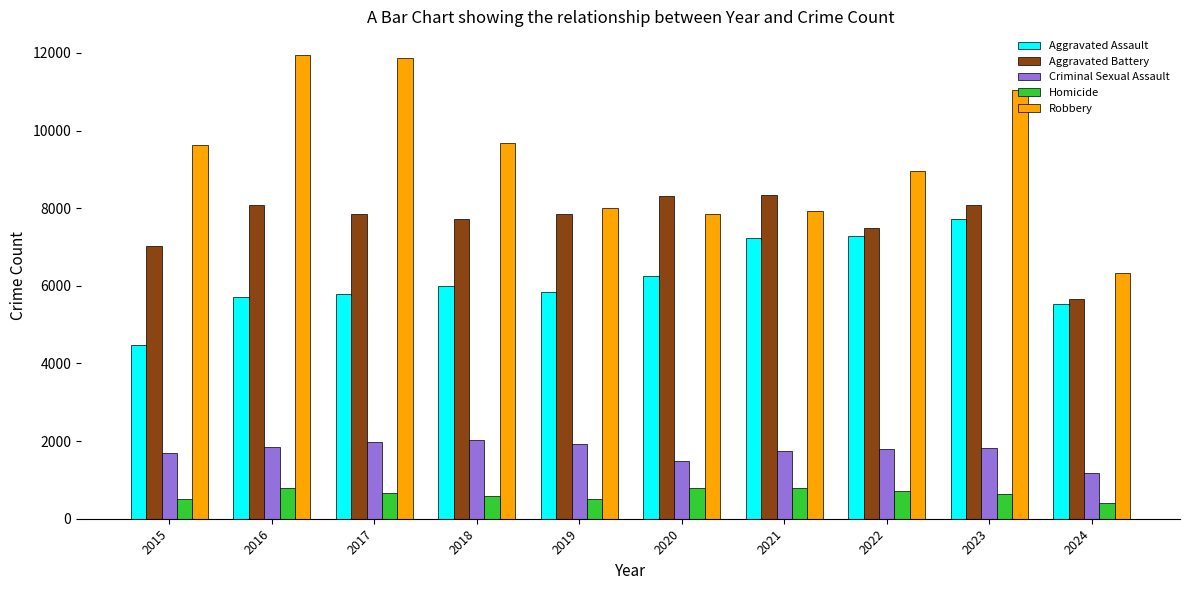

What is the maximum value for Aggravated Assault?

7710